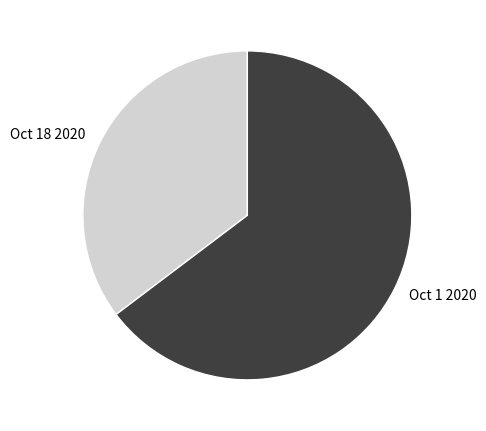

Is it true that Oct 18 2020 is 46% of the pie?

False